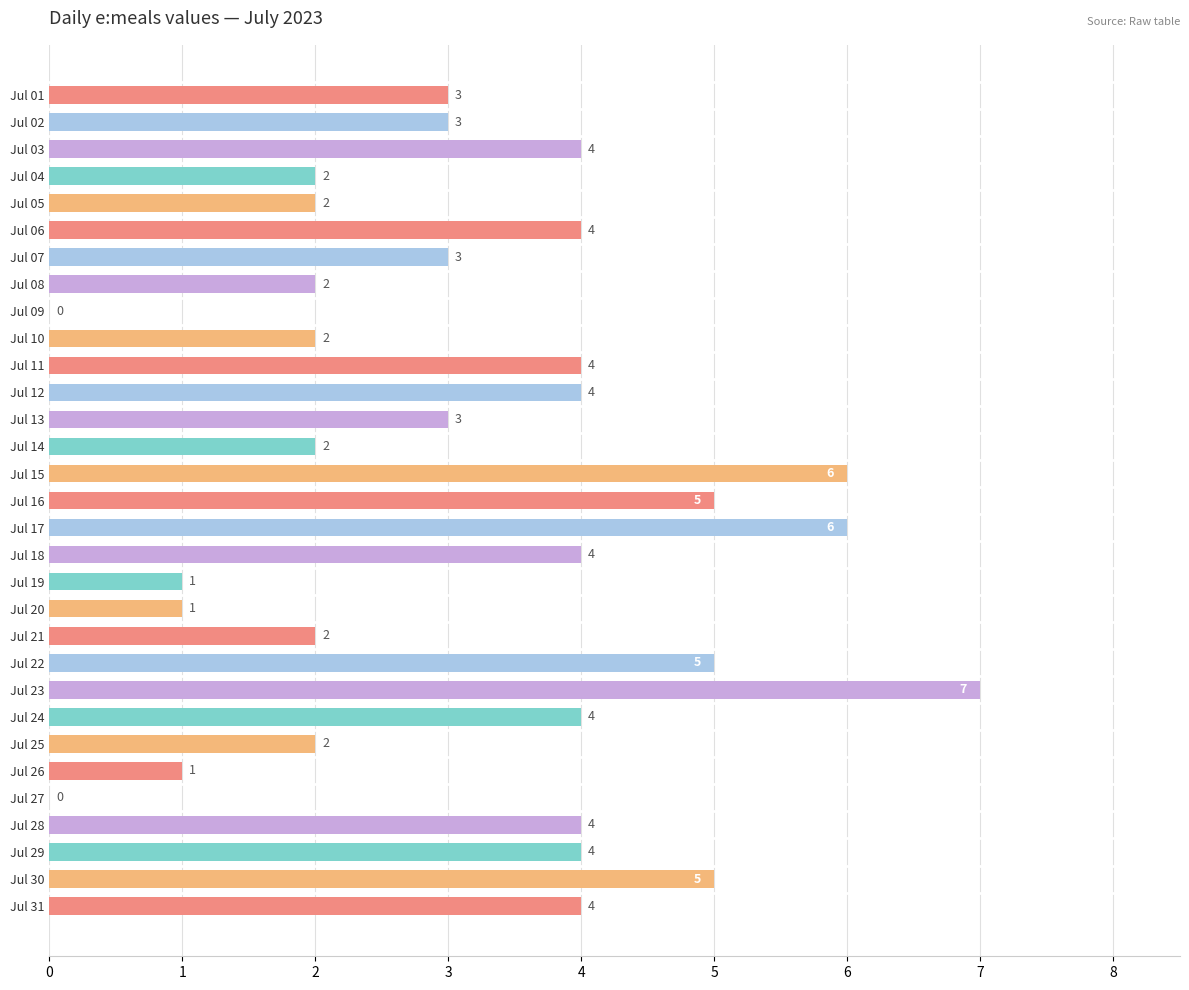

How many positive values are there?

29